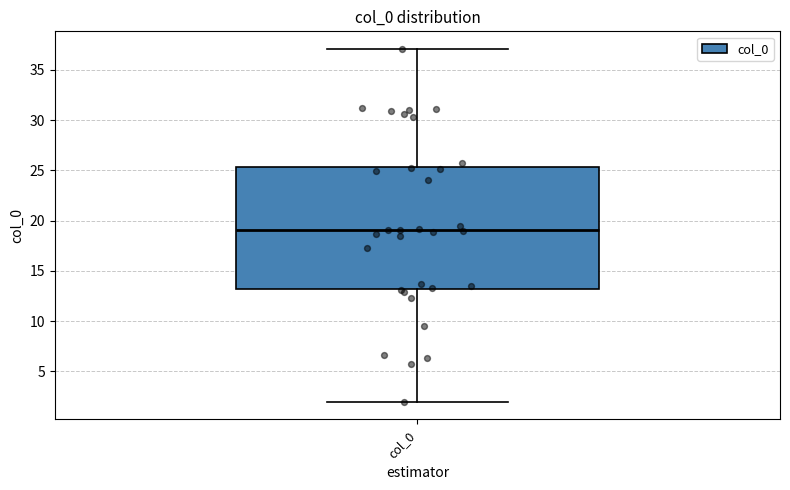

Read this box plot against the y-axis: the position of the median line, the range covered by the box, and the ends of both whiskers. The values are not printed on the chart, so give them approximately, as read against the axis.

median 19.0, box 13.0 to 25.5, whiskers 2.0 to 37.0